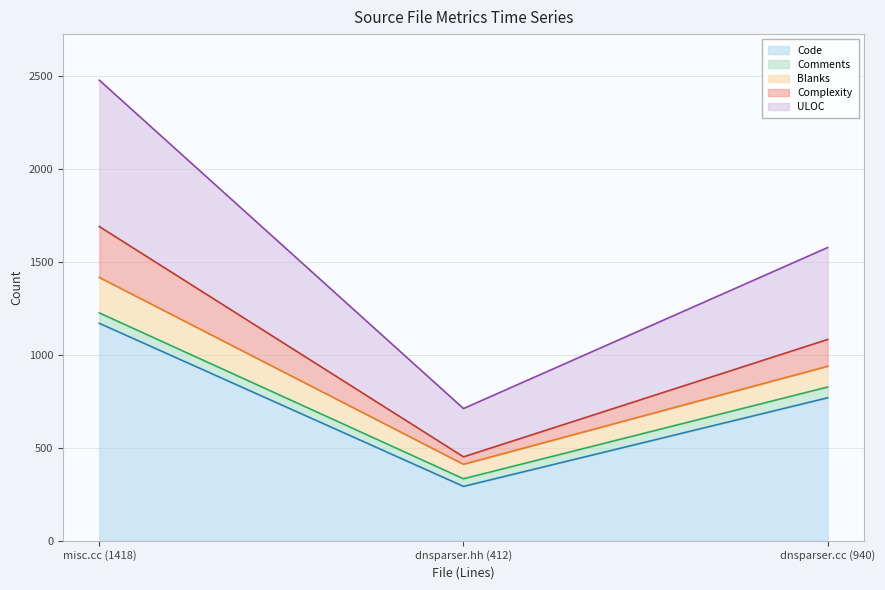

Rank the categories by Code value from highest to lowest.

misc.cc (1418), dnsparser.cc (940), dnsparser.hh (412)